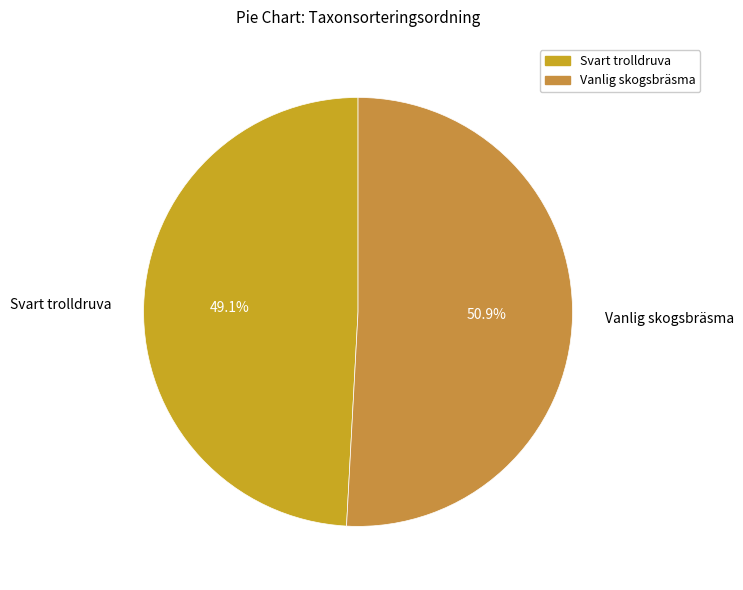

What is the largest slice in the pie chart?

Vanlig skogsbräsma